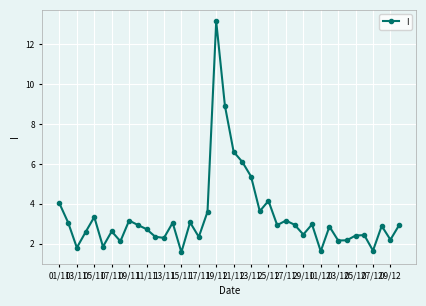

What is the smallest value displayed?

1.6